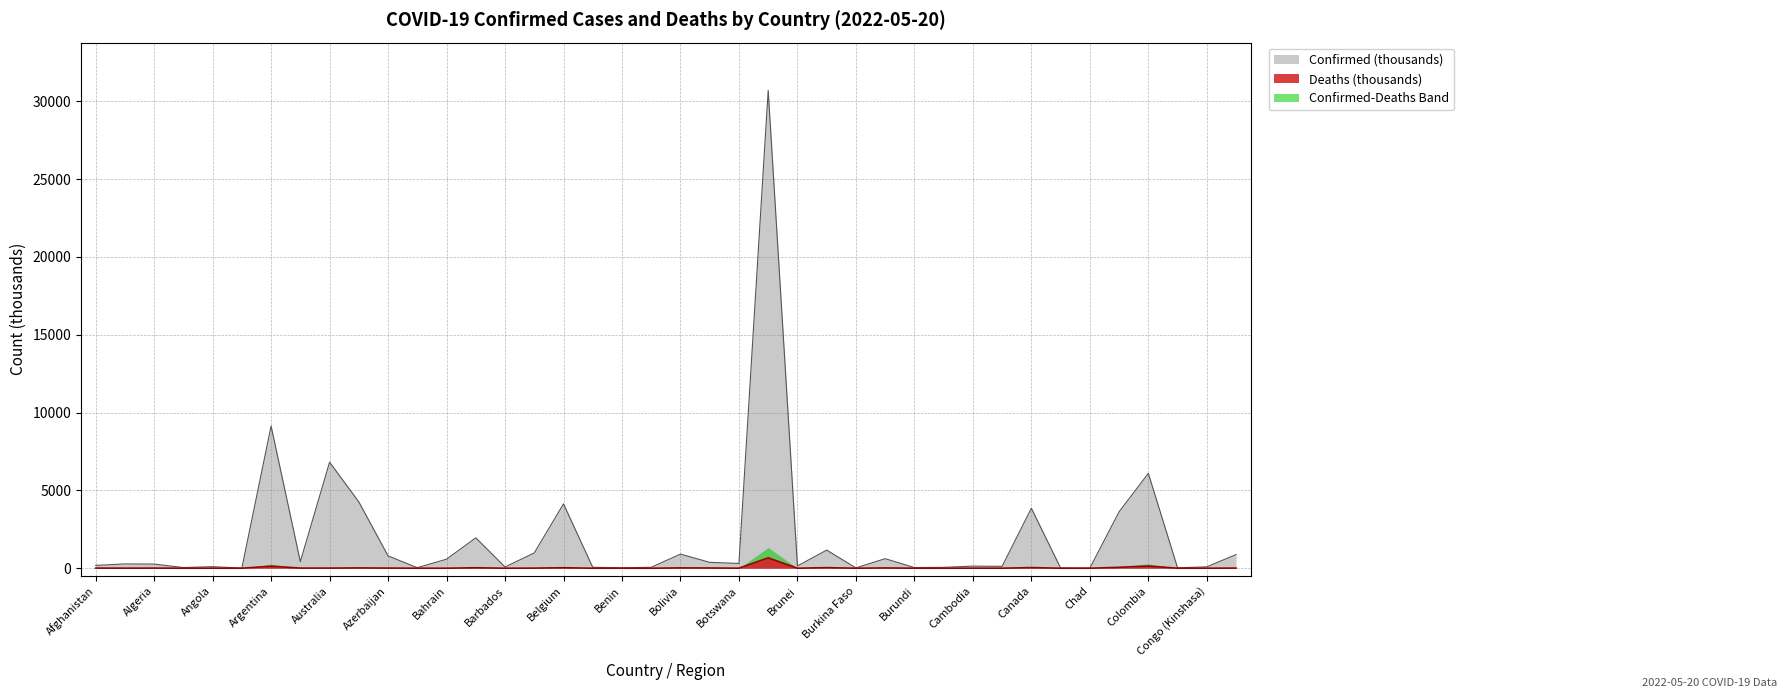

At how many categories does at least one series exceed 22274?

1